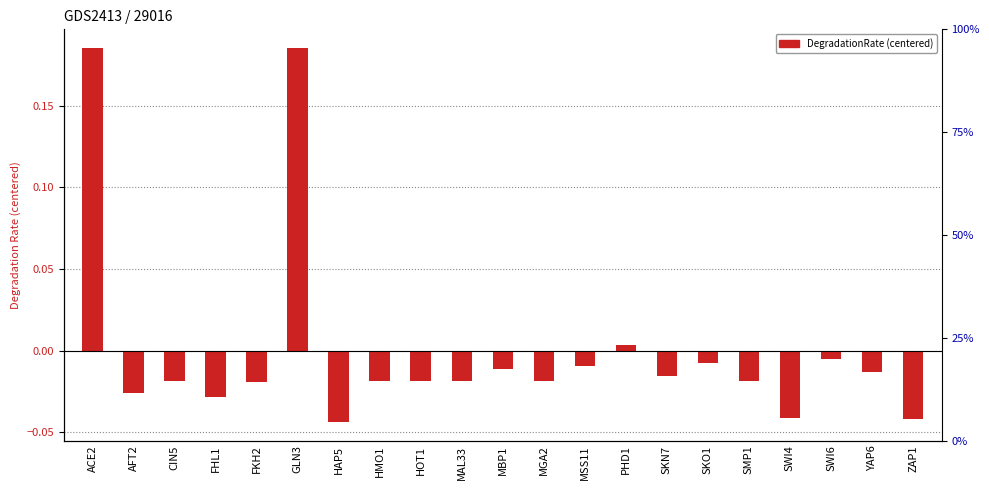

What is the difference between the maximum and second lowest values?

0.2